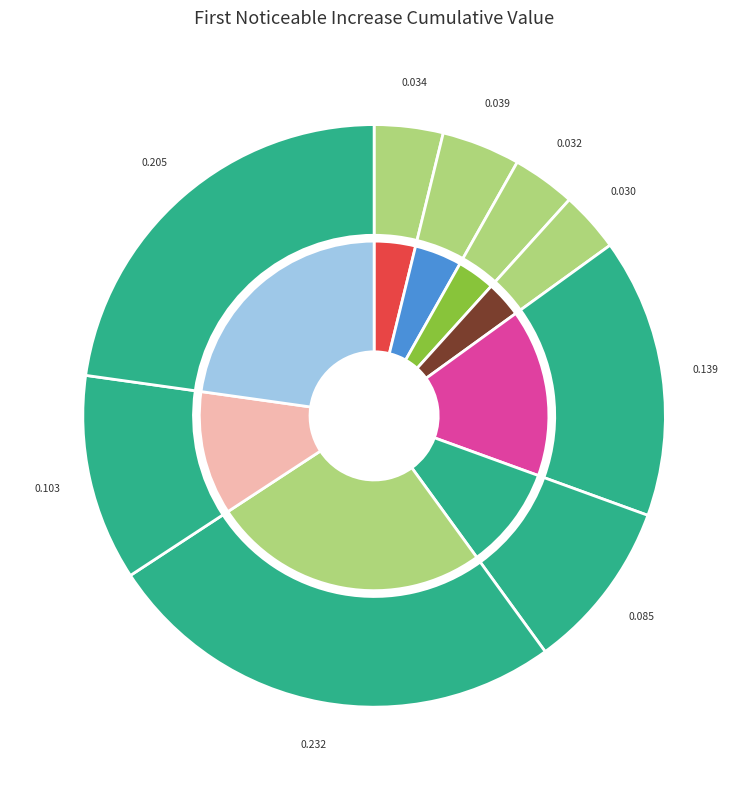

To the nearest percent, what percentage of the pie is signal segment 2?

4%